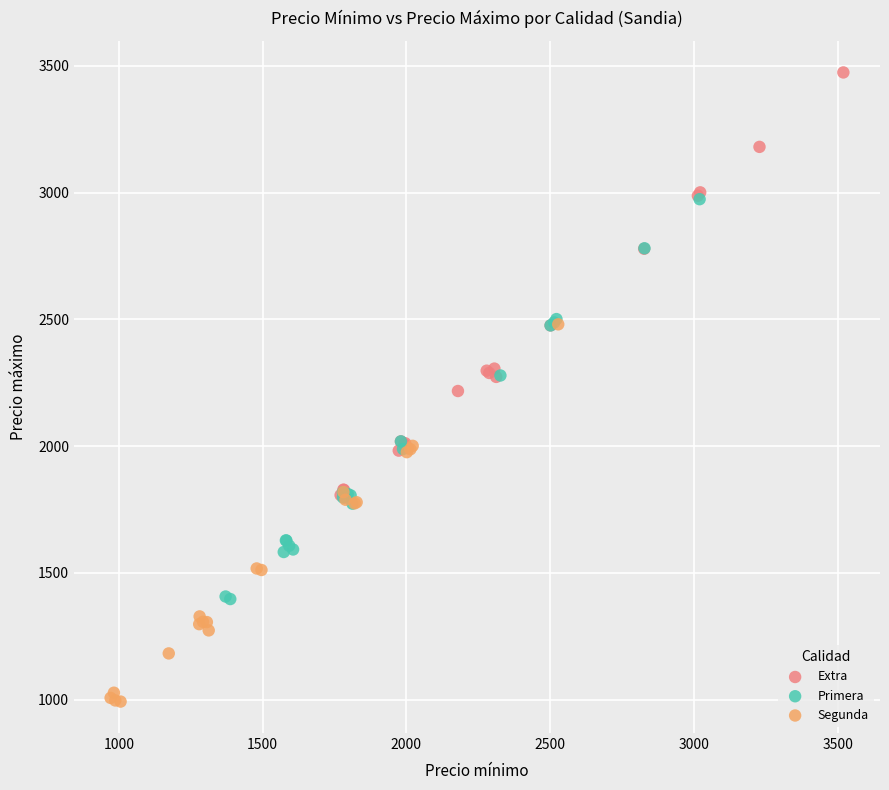

Which series contains the highest Y value?

Extra